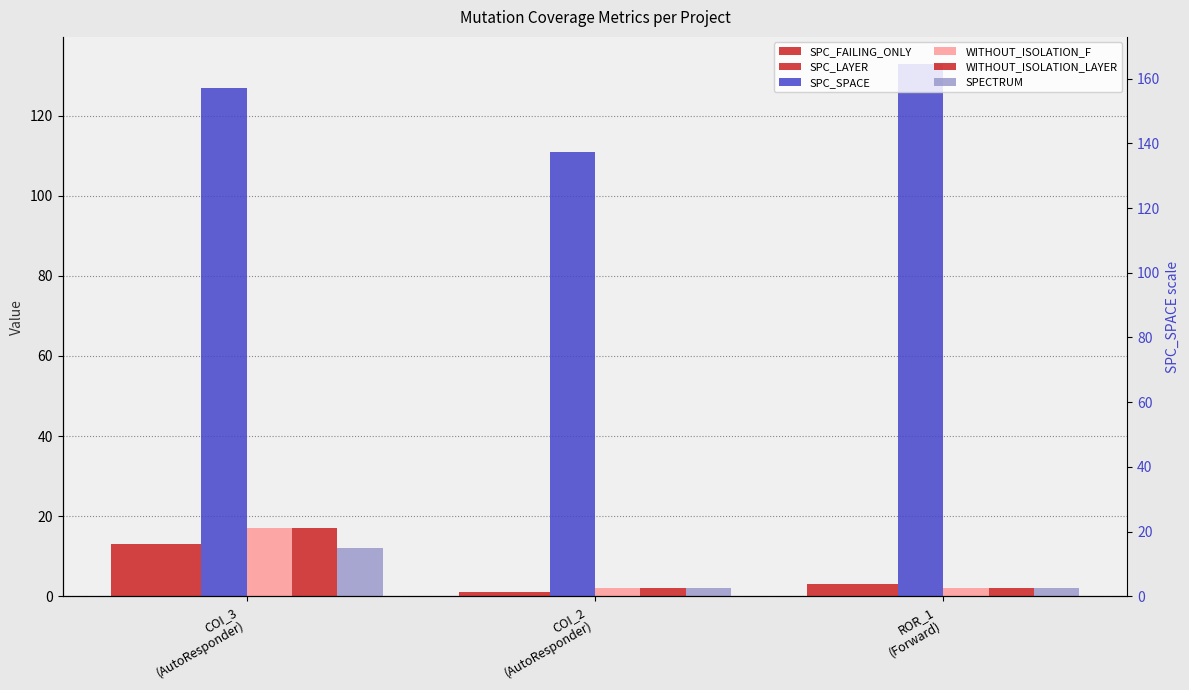

How many bars are there in each group?

6